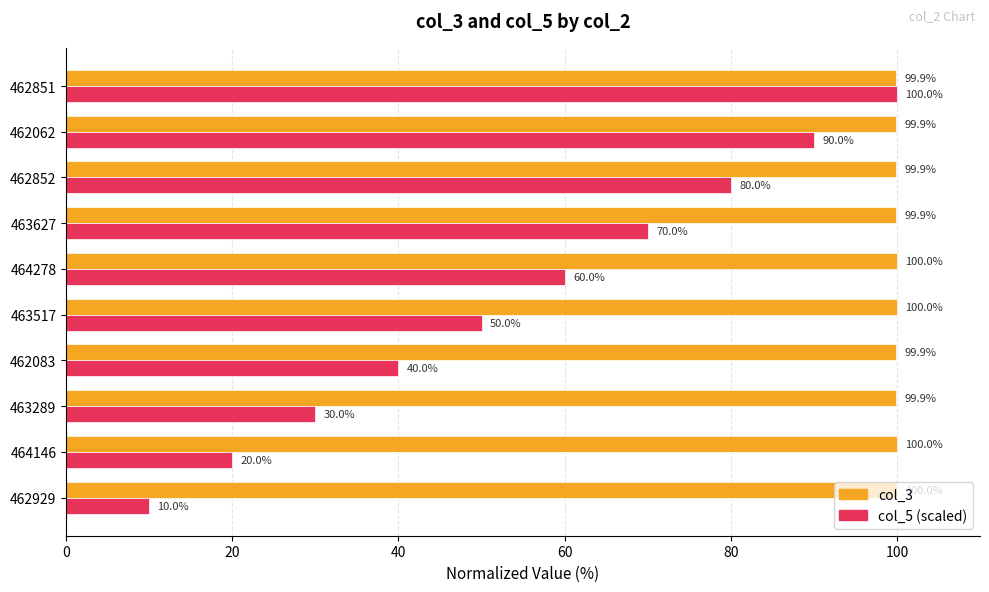

What is the difference between the highest and lowest values at 464146?

80.0